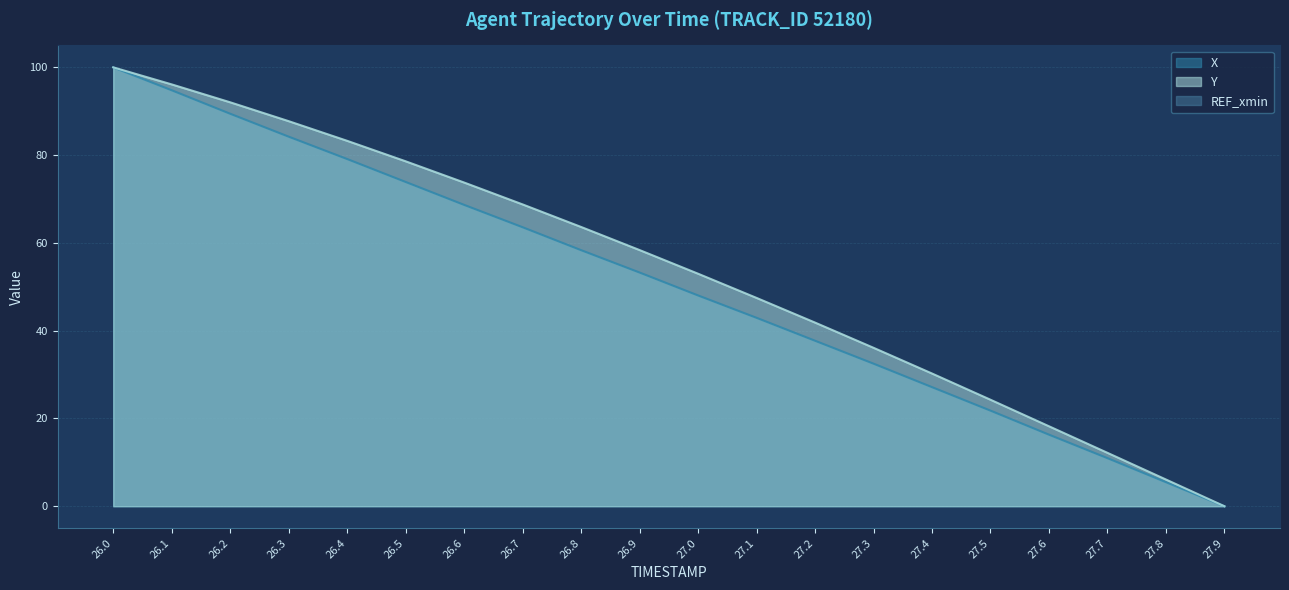

True or false: Y and X intersect in this chart.

False